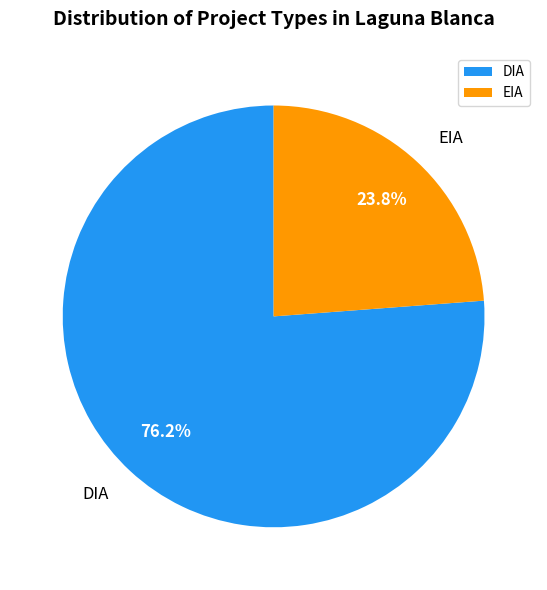

Which has a higher value, DIA or EIA?

DIA